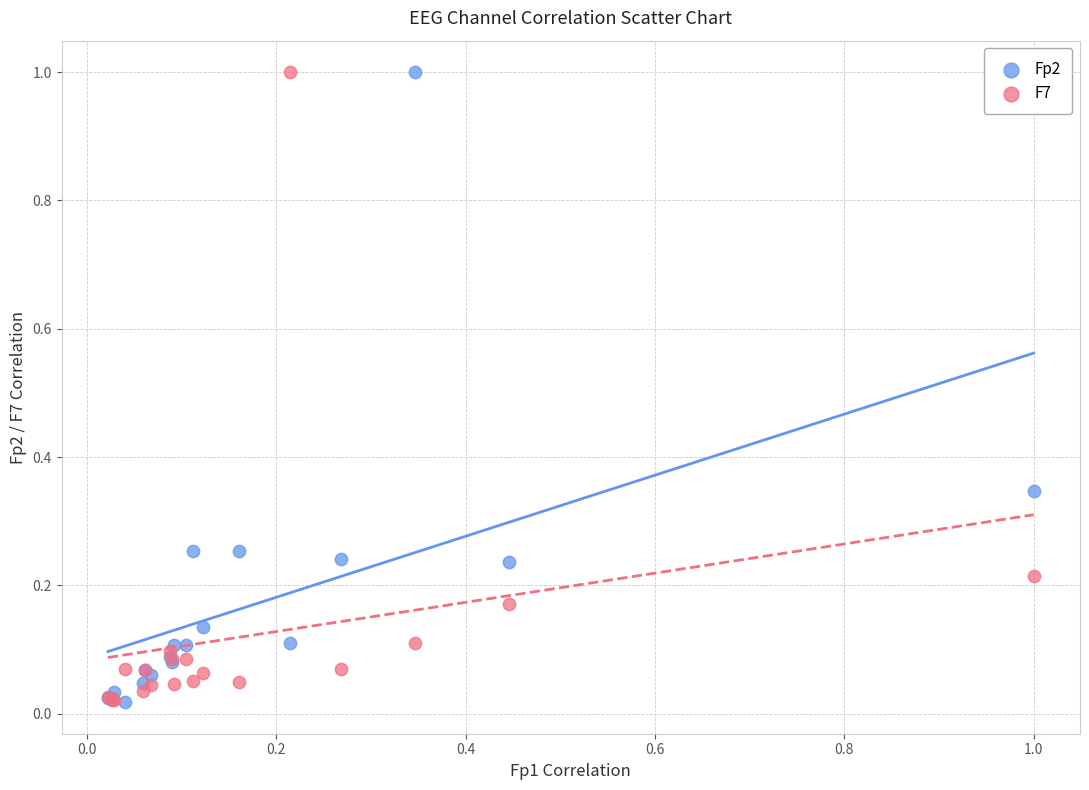

What are all the series names shown in the legend?

Fp2, F7